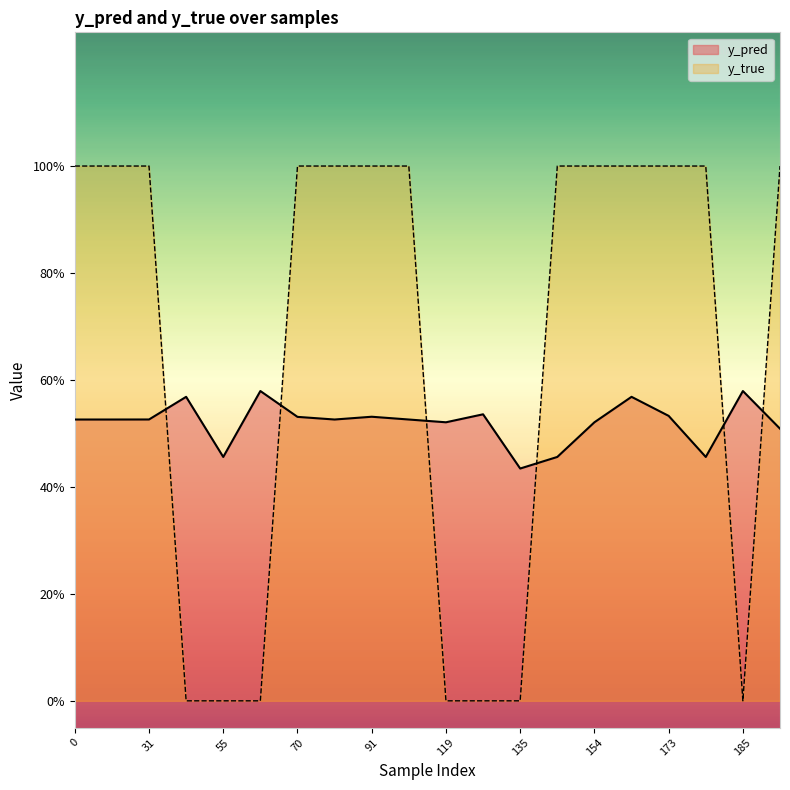

Rank the series at 0 from lowest to highest value.

y_pred, y_true